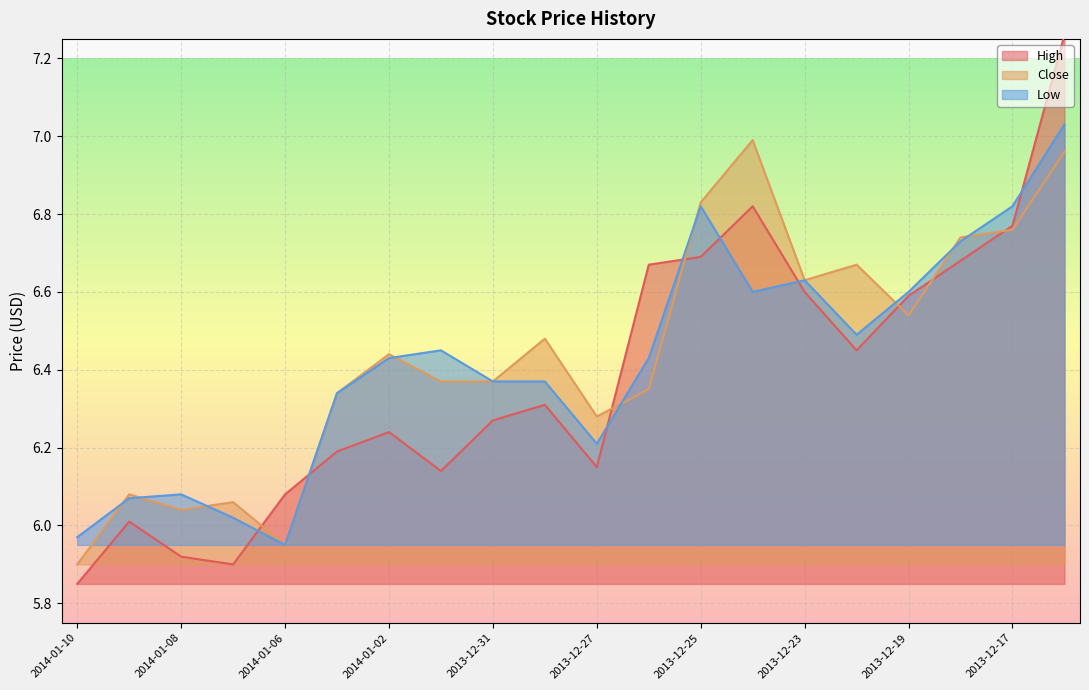

At which category does High reach its first local peak?

2014-01-09